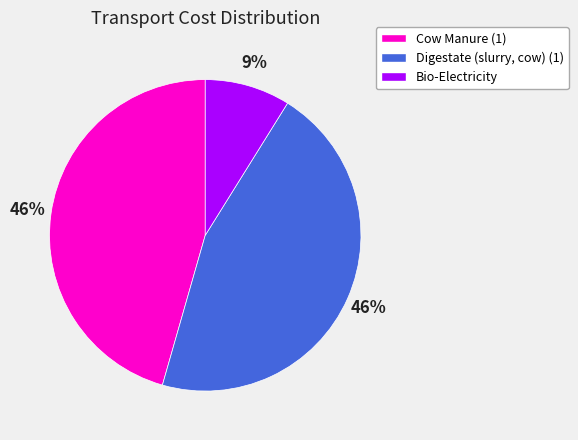

Is the sum of Digestate (slurry, cow) (1) and Bio-Electricity greater than half?

Yes